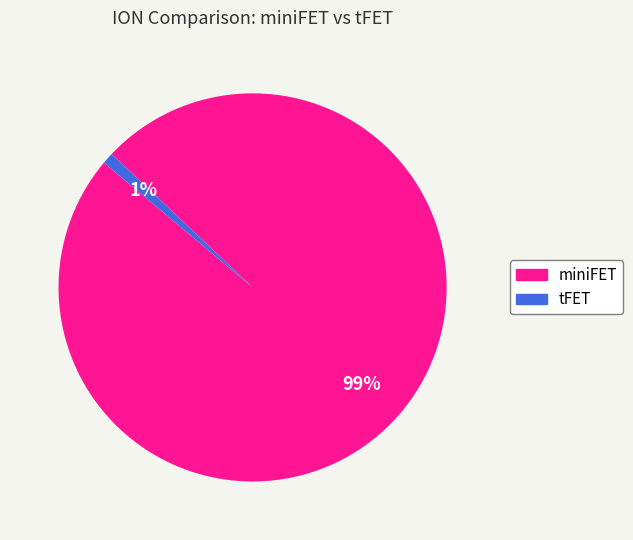

To the nearest percent, what is the difference between the miniFET and tFET slice percentages?

98%